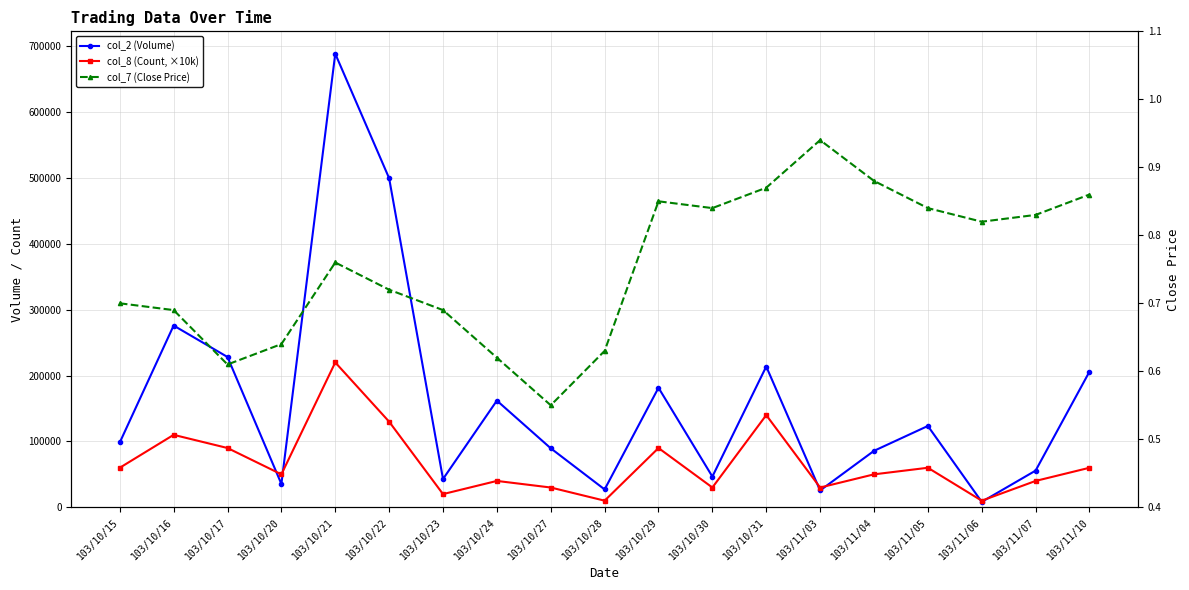

What is the average value of the col_7 (Close Price) series?

0.8